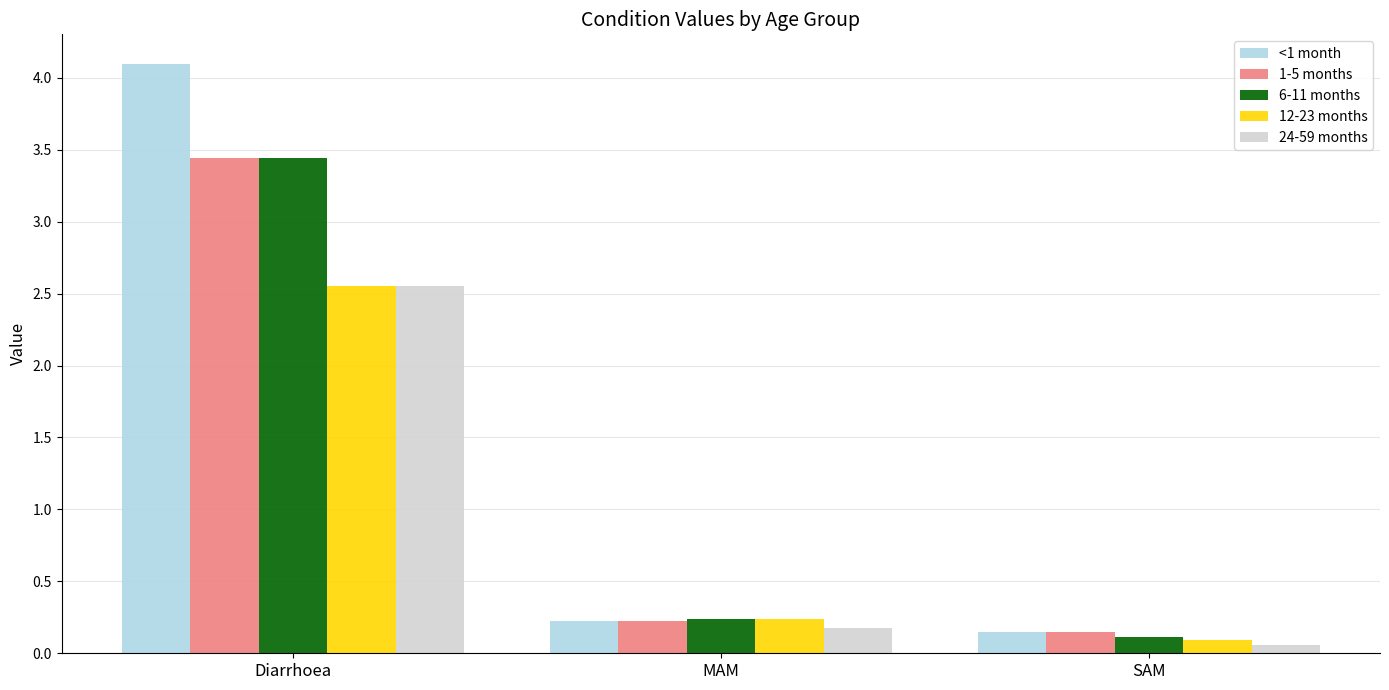

What is the sum of the 1-5 months values at MAM and Diarrhoea?

3.7